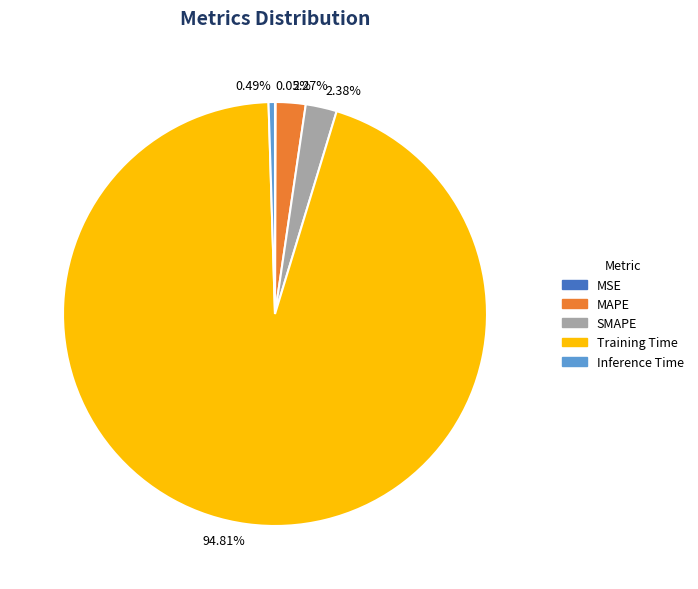

Which has a higher value, Training Time or MAPE?

Training Time